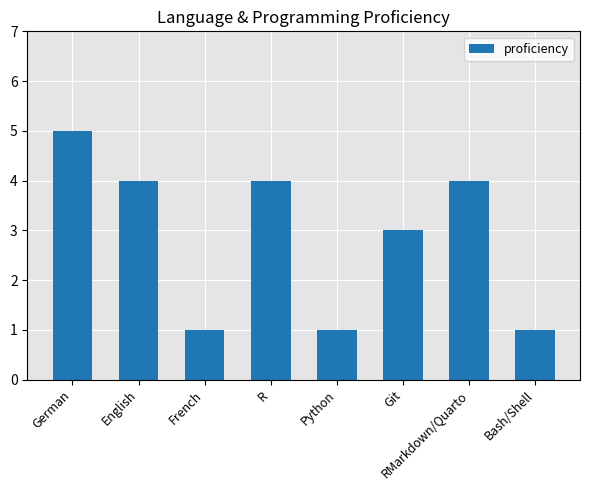

The chart shows a value of 7 at R. True or false?

False